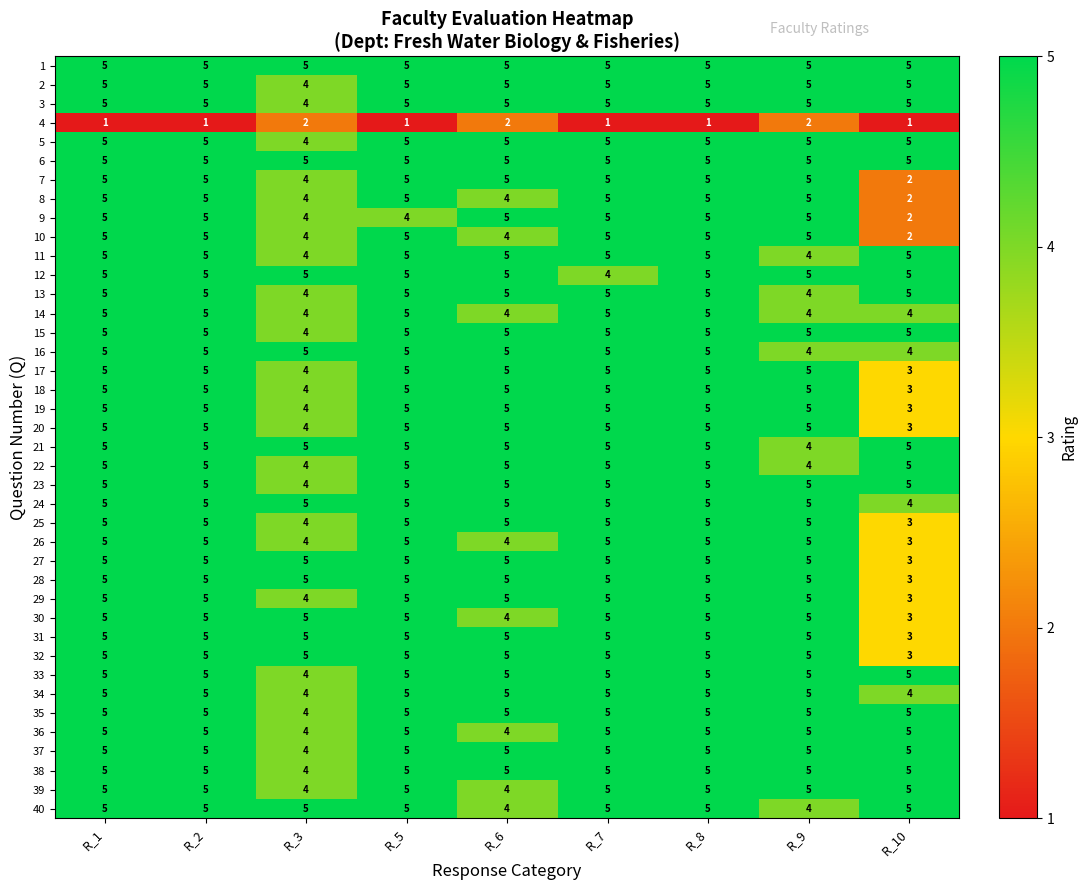

How many values in the 10 series are below 5?

3